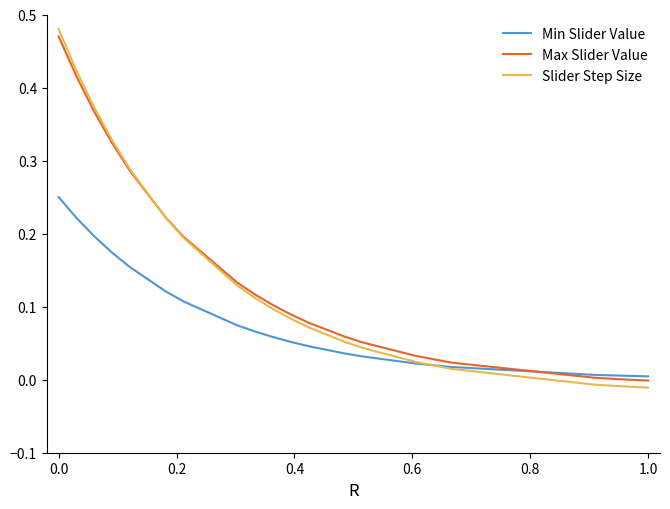

List the series in order of their peak value, highest first.

Slider Step Size, Max Slider Value, Min Slider Value